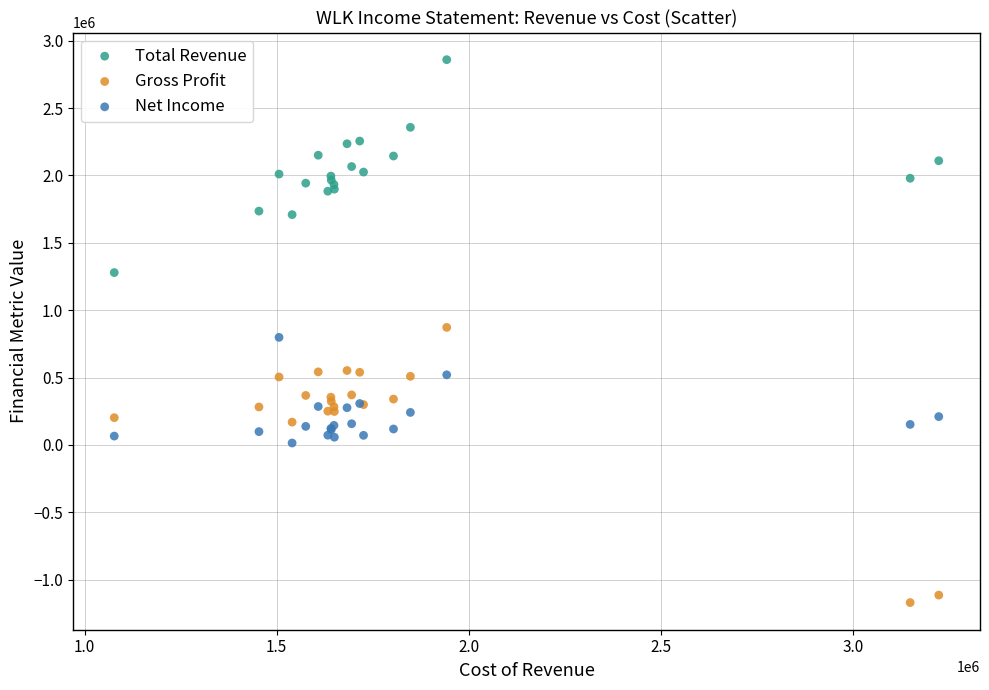

Which series reaches the maximum Y coordinate?

Total Revenue